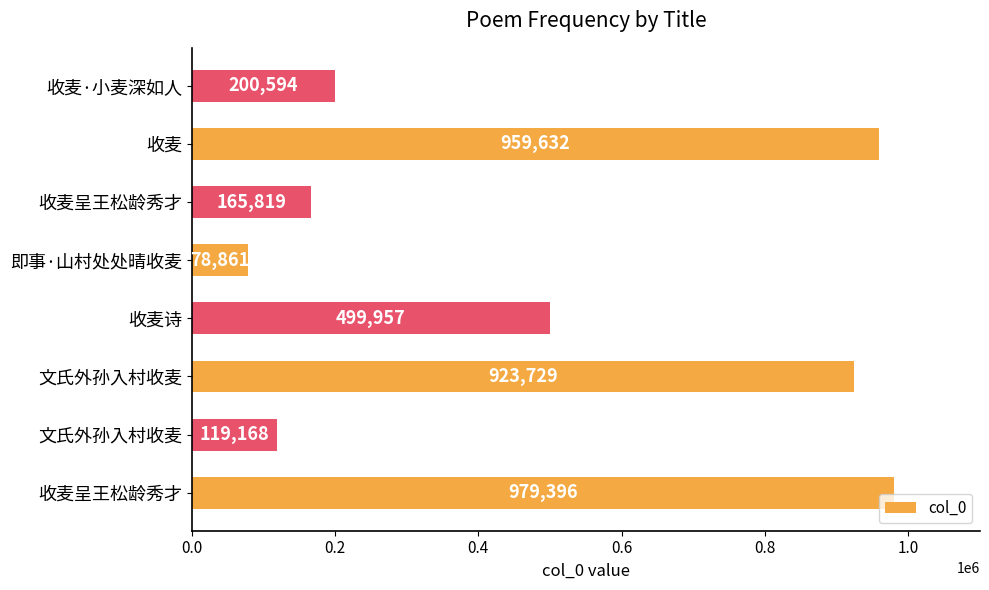

How many data points are less than 499957?

4